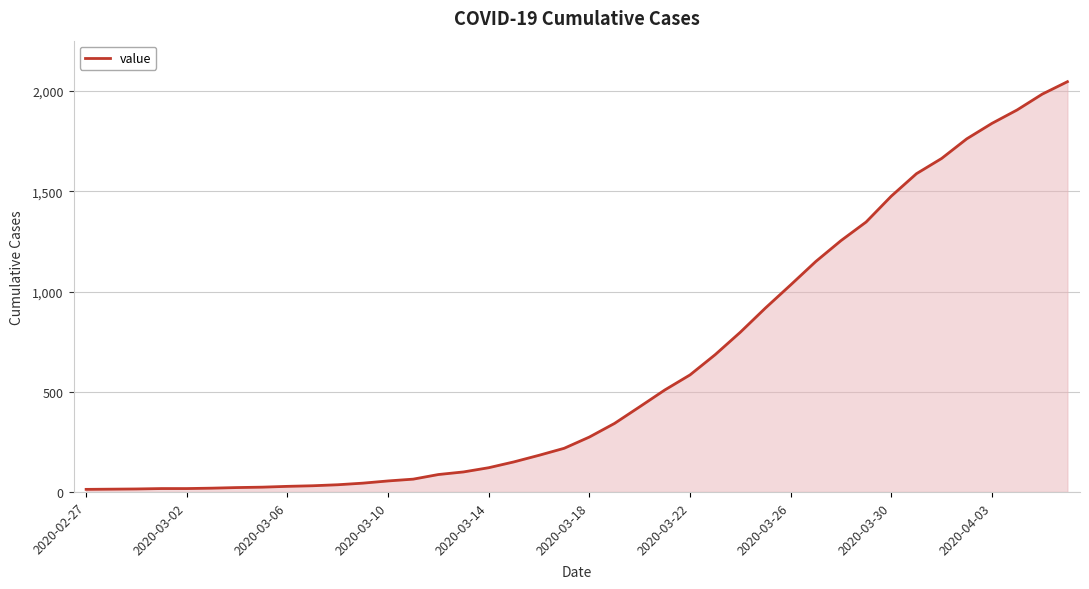

What is the maximum value shown in the chart?

2047